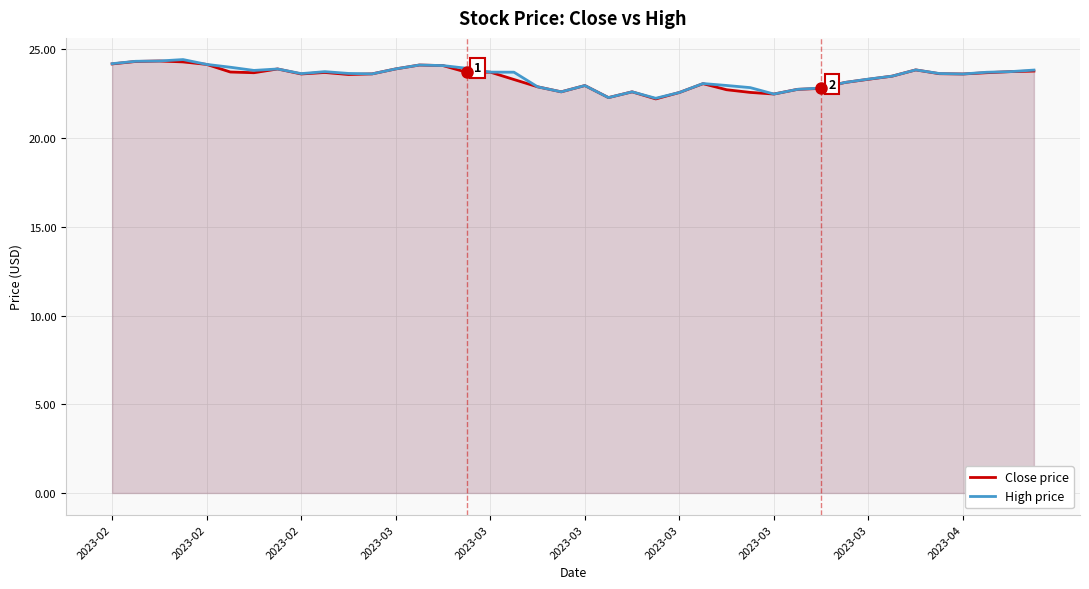

List the series in order of their peak value, lowest first.

Close price, High price